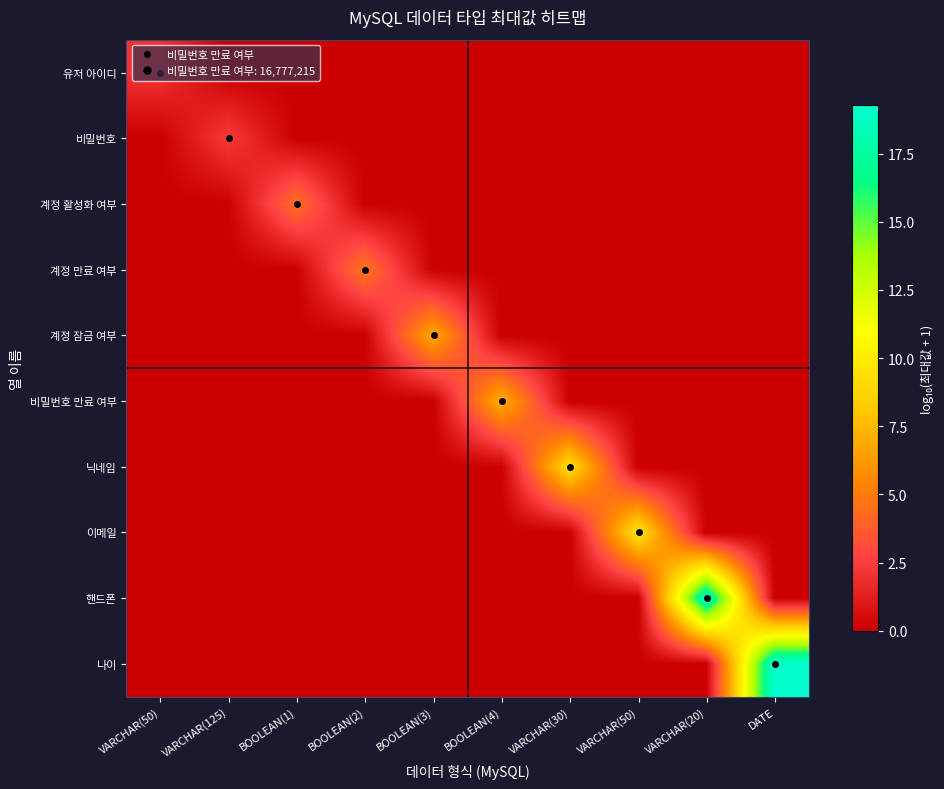

Reading right to left, list all the values displayed in this chart.

유저 아이디: DATE=0.0	VARCHAR(20)=0.0	VARCHAR(50)=0.0	VARCHAR(30)=0.0	BOOLEAN(4)=0.0	BOOLEAN(3)=0.0	BOOLEAN(2)=0.0	BOOLEAN(1)=0.0	VARCHAR(125)=0.0	VARCHAR(50)=2.1
비밀번호: DATE=0.0	VARCHAR(20)=0.0	VARCHAR(50)=0.0	VARCHAR(30)=0.0	BOOLEAN(4)=0.0	BOOLEAN(3)=0.0	BOOLEAN(2)=0.0	BOOLEAN(1)=0.0	VARCHAR(125)=2.4	VARCHAR(50)=0.0
계정 활성화 여부: DATE=0.0	VARCHAR(20)=0.0	VARCHAR(50)=0.0	VARCHAR(30)=0.0	BOOLEAN(4)=0.0	BOOLEAN(3)=0.0	BOOLEAN(2)=0.0	BOOLEAN(1)=4.5	VARCHAR(125)=0.0	VARCHAR(50)=0.0
계정 만료 여부: DATE=0.0	VARCHAR(20)=0.0	VARCHAR(50)=0.0	VARCHAR(30)=0.0	BOOLEAN(4)=0.0	BOOLEAN(3)=0.0	BOOLEAN(2)=4.8	BOOLEAN(1)=0.0	VARCHAR(125)=0.0	VARCHAR(50)=0.0
계정 잠금 여부: DATE=0.0	VARCHAR(20)=0.0	VARCHAR(50)=0.0	VARCHAR(30)=0.0	BOOLEAN(4)=0.0	BOOLEAN(3)=6.9	BOOLEAN(2)=0.0	BOOLEAN(1)=0.0	VARCHAR(125)=0.0	VARCHAR(50)=0.0
비밀번호 만료 여부: DATE=0.0	VARCHAR(20)=0.0	VARCHAR(50)=0.0	VARCHAR(30)=0.0	BOOLEAN(4)=7.2	BOOLEAN(3)=0.0	BOOLEAN(2)=0.0	BOOLEAN(1)=0.0	VARCHAR(125)=0.0	VARCHAR(50)=0.0
닉네임: DATE=0.0	VARCHAR(20)=0.0	VARCHAR(50)=0.0	VARCHAR(30)=9.3	BOOLEAN(4)=0.0	BOOLEAN(3)=0.0	BOOLEAN(2)=0.0	BOOLEAN(1)=0.0	VARCHAR(125)=0.0	VARCHAR(50)=0.0
이메일: DATE=0.0	VARCHAR(20)=0.0	VARCHAR(50)=9.6	VARCHAR(30)=0.0	BOOLEAN(4)=0.0	BOOLEAN(3)=0.0	BOOLEAN(2)=0.0	BOOLEAN(1)=0.0	VARCHAR(125)=0.0	VARCHAR(50)=0.0
핸드폰: DATE=0.0	VARCHAR(20)=19.0	VARCHAR(50)=0.0	VARCHAR(30)=0.0	BOOLEAN(4)=0.0	BOOLEAN(3)=0.0	BOOLEAN(2)=0.0	BOOLEAN(1)=0.0	VARCHAR(125)=0.0	VARCHAR(50)=0.0
나이: DATE=19.3	VARCHAR(20)=0.0	VARCHAR(50)=0.0	VARCHAR(30)=0.0	BOOLEAN(4)=0.0	BOOLEAN(3)=0.0	BOOLEAN(2)=0.0	BOOLEAN(1)=0.0	VARCHAR(125)=0.0	VARCHAR(50)=0.0